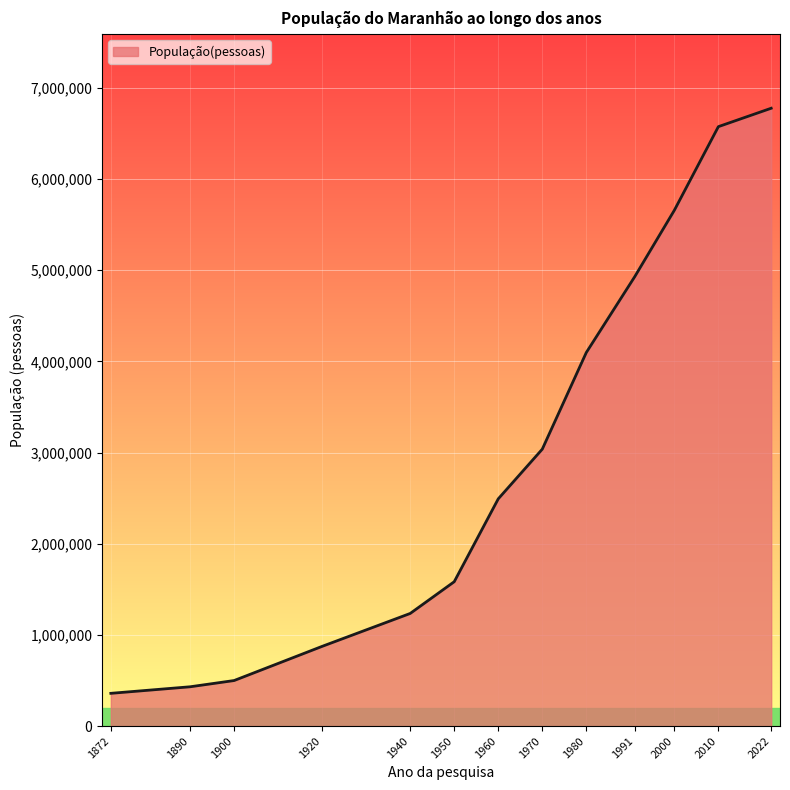

What is the sum of all values?

38546530